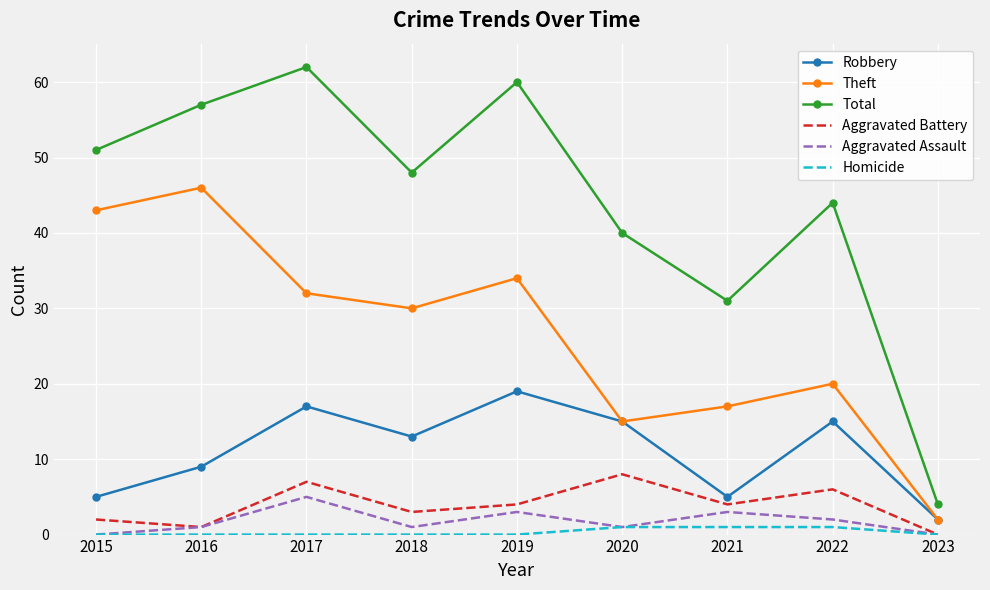

Reading left to right, list all the values displayed in this chart.

Robbery: 2015=5	2016=9	2017=17	2018=13	2019=19	2020=15	2021=5	2022=15	2023=2
Theft: 2015=43	2016=46	2017=32	2018=30	2019=34	2020=15	2021=17	2022=20	2023=2
Total: 2015=51	2016=57	2017=62	2018=48	2019=60	2020=40	2021=31	2022=44	2023=4
Aggravated Battery: 2015=2	2016=1	2017=7	2018=3	2019=4	2020=8	2021=4	2022=6	2023=0
Aggravated Assault: 2015=0	2016=1	2017=5	2018=1	2019=3	2020=1	2021=3	2022=2	2023=0
Homicide: 2015=0	2016=0	2017=0	2018=0	2019=0	2020=1	2021=1	2022=1	2023=0